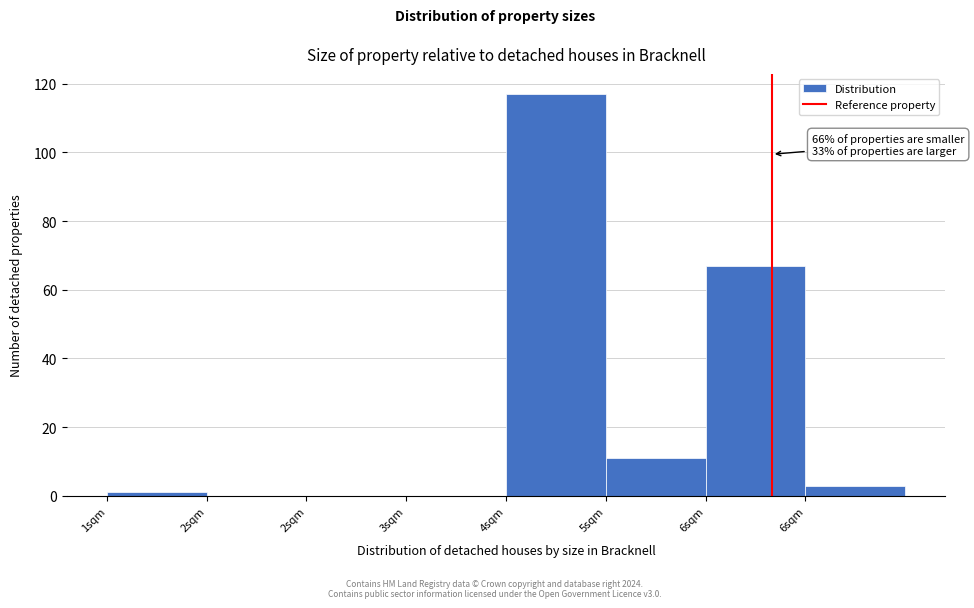

Are the bars horizontal?

No